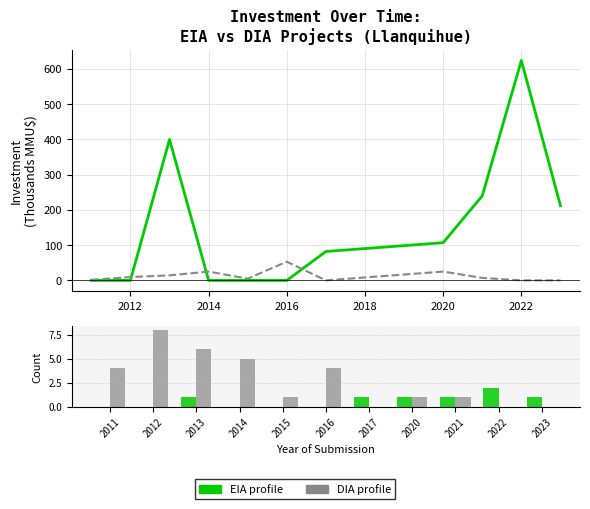

What is the approximate value of DIA at 2021?

1